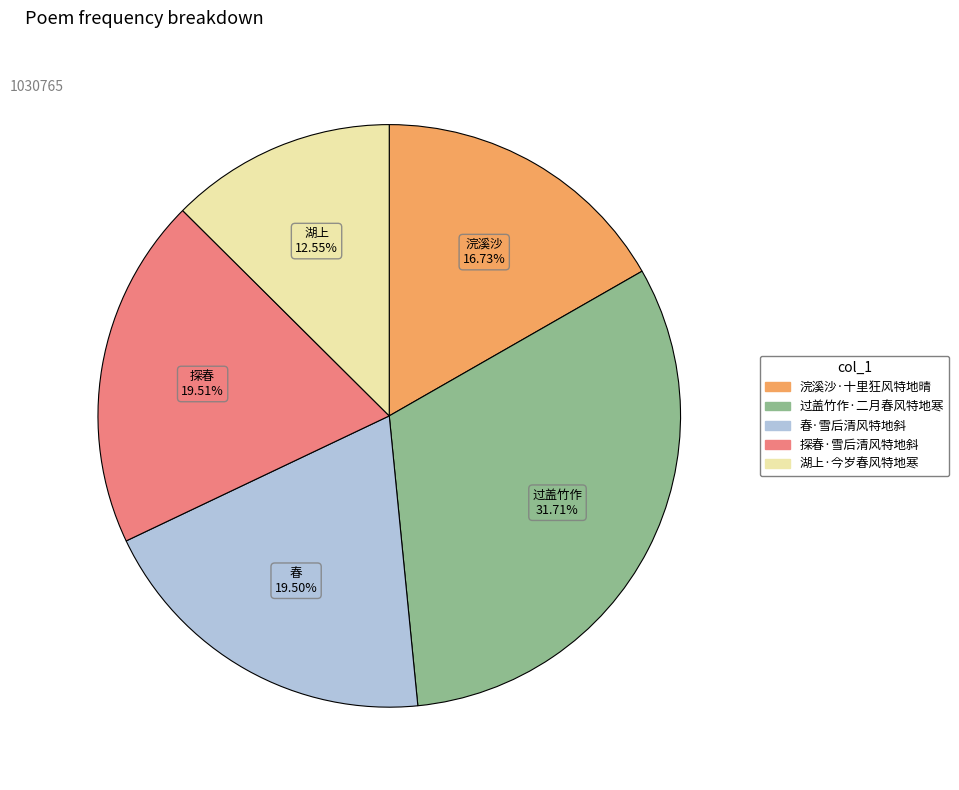

Between 探春·雪后清风特地斜 and 过盖竹作·二月春风特地寒, which is larger?

过盖竹作·二月春风特地寒